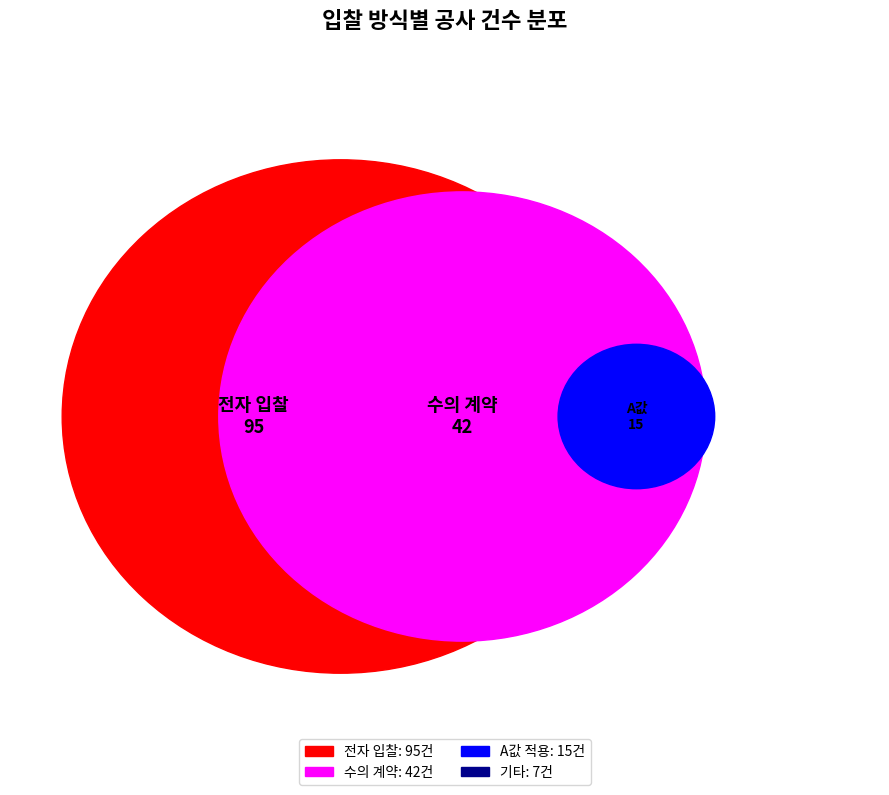

Rank the categories by value from highest to lowest.

전자, 수의, A값, 기타